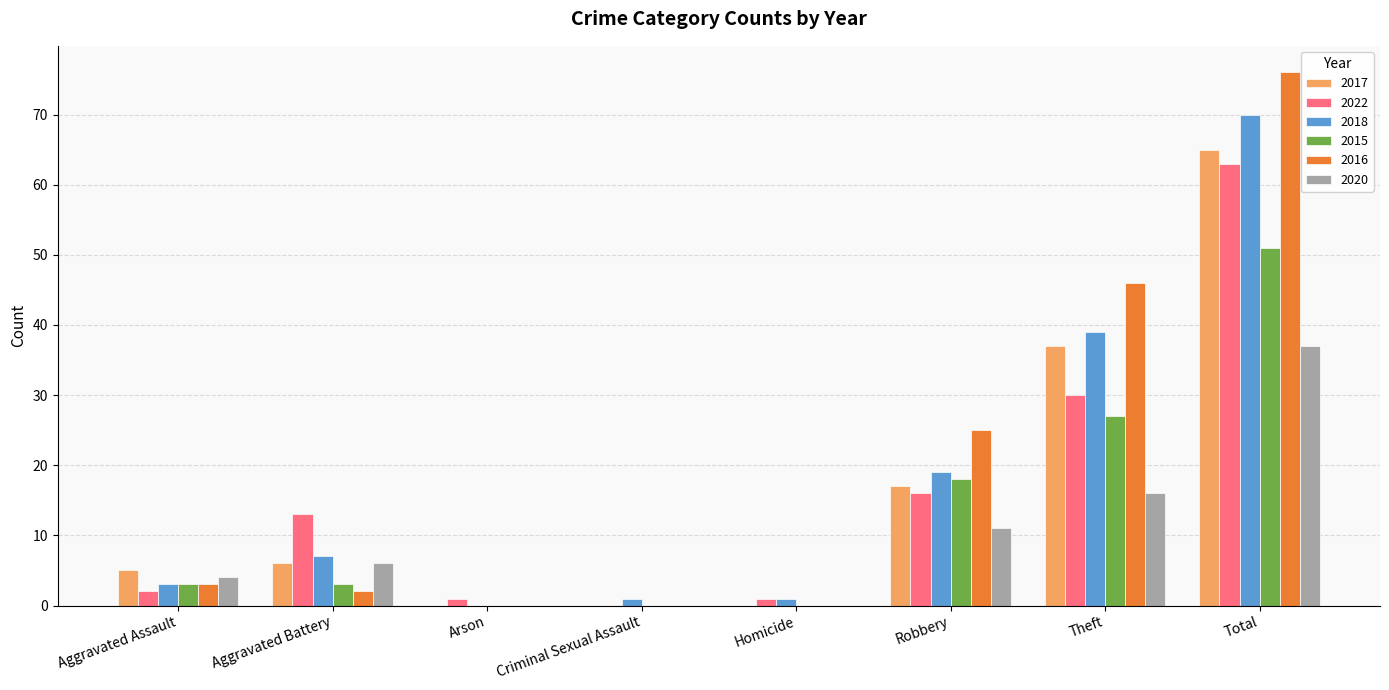

At which category does the chart reach its peak across all series?

Total